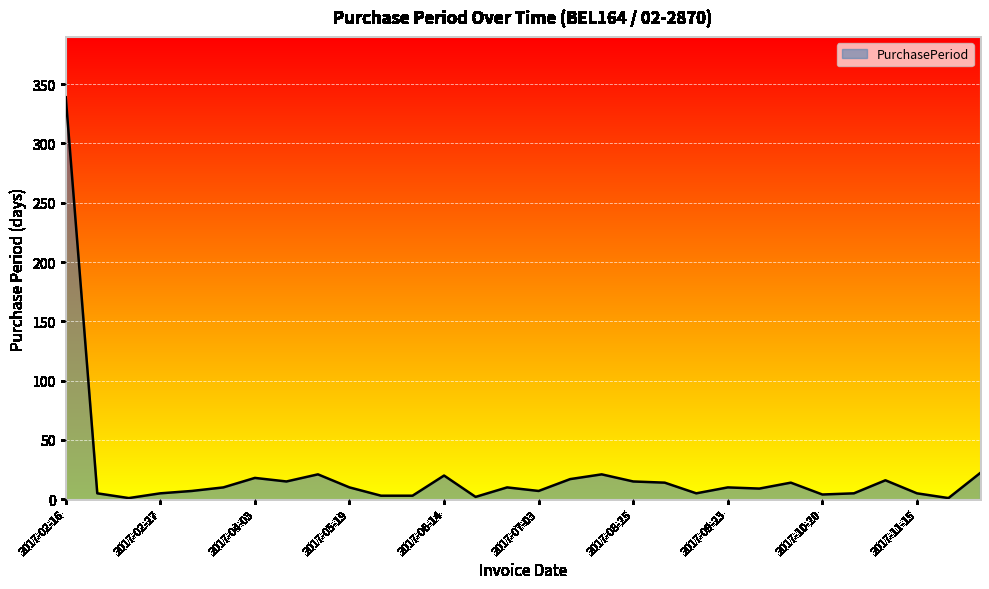

What is the greatest value displayed?

339